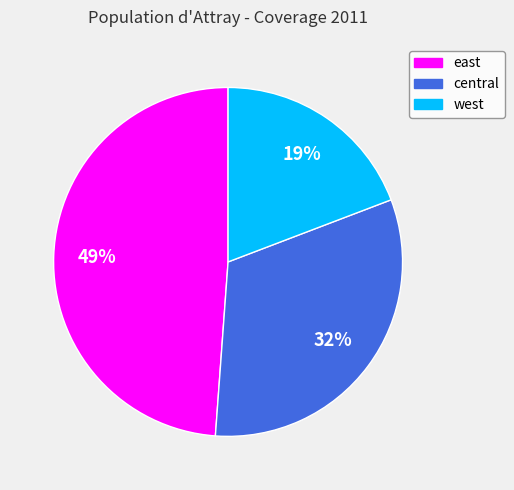

Which category has the smallest portion of the pie?

west